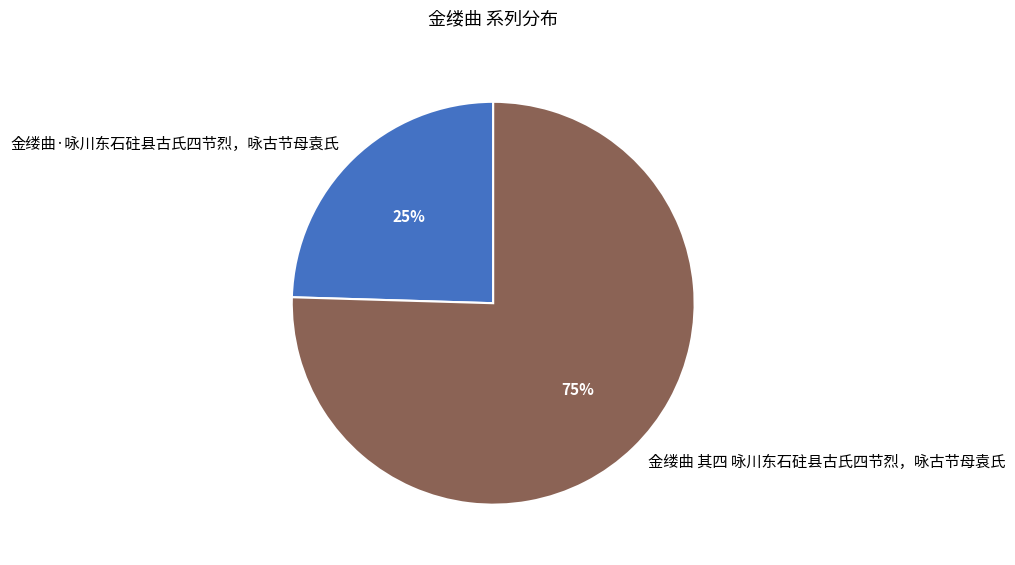

The 金缕曲 其四 咏川东石砫县古氏四节烈，咏古节母袁氏 slice represents 66% of the pie. True or false?

False